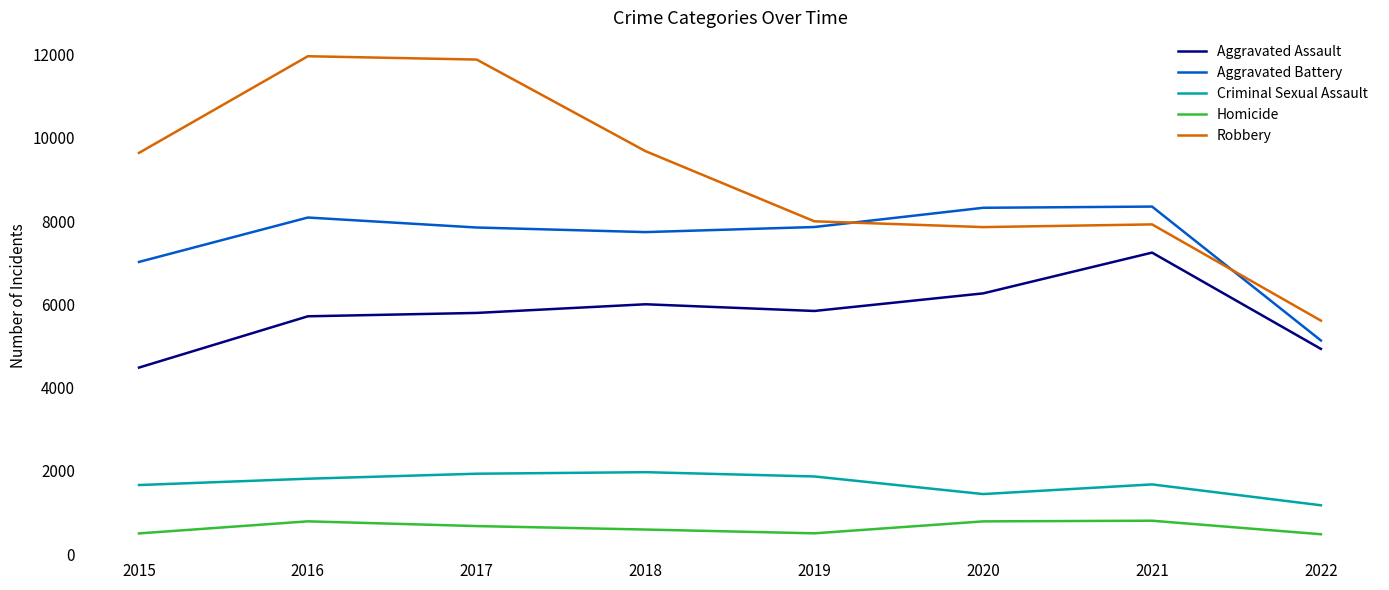

The value of Robbery at 2019 is 7994. True or false?

True